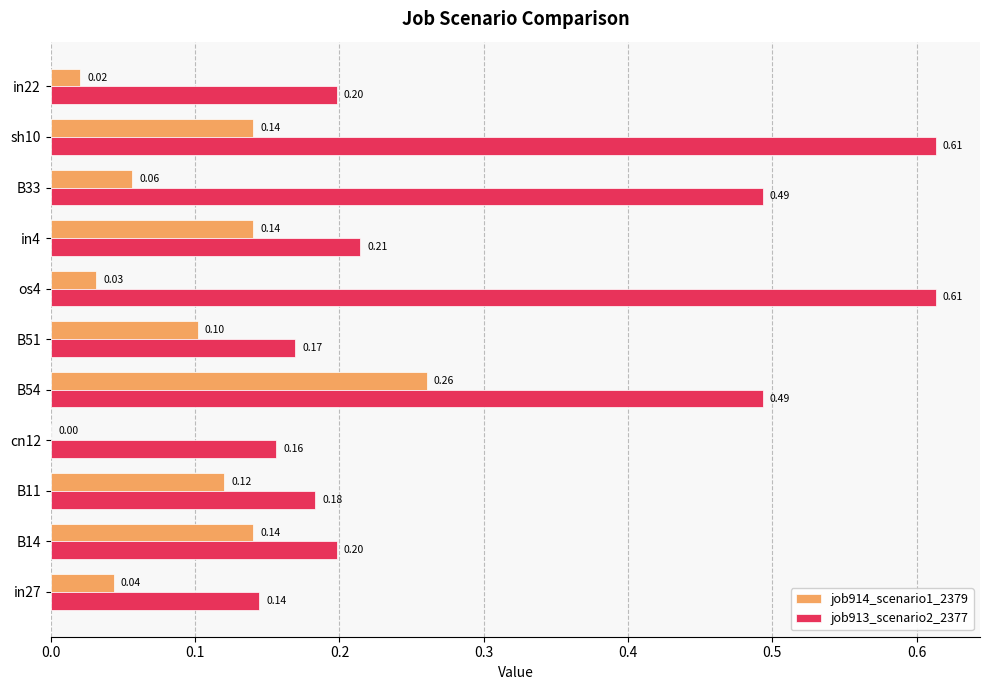

What is the sum of all job913_scenario2_2377 values?

3.5